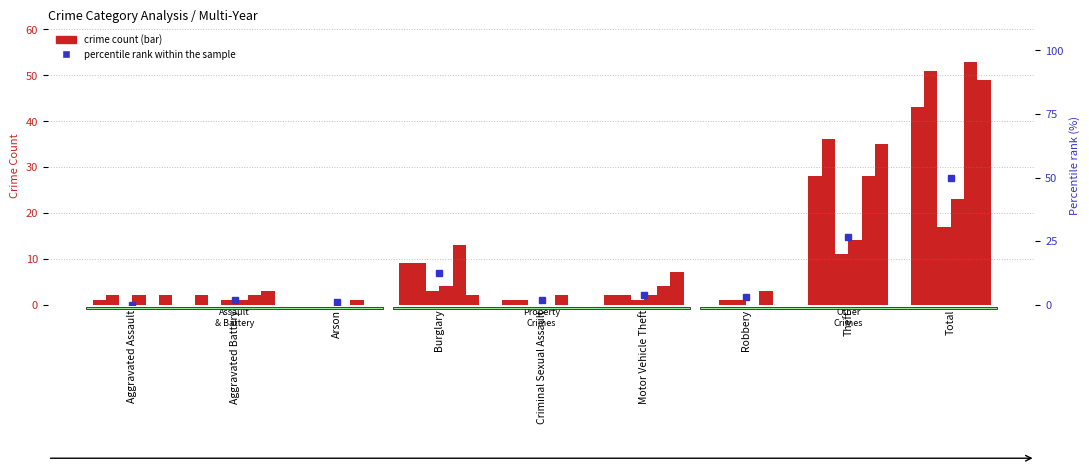

What is the label of the 8th bar from the right?

Aggravated Battery